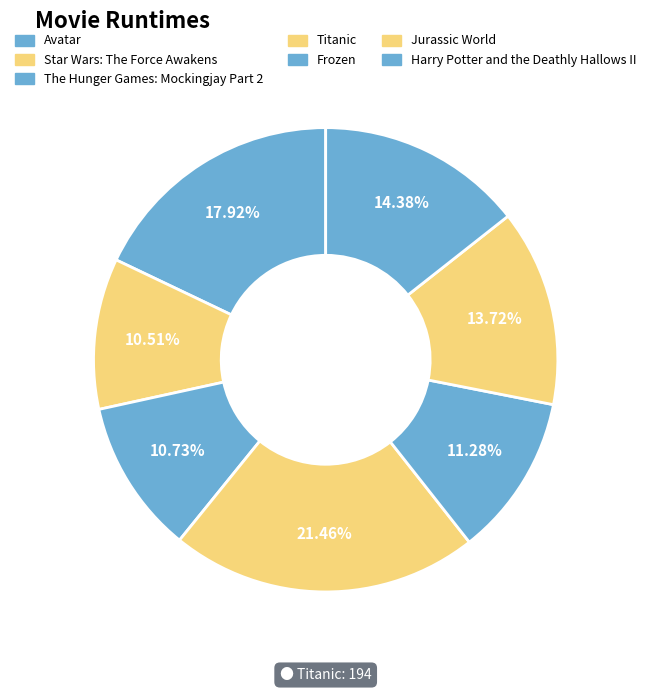

Count the number of slices in the pie.

7